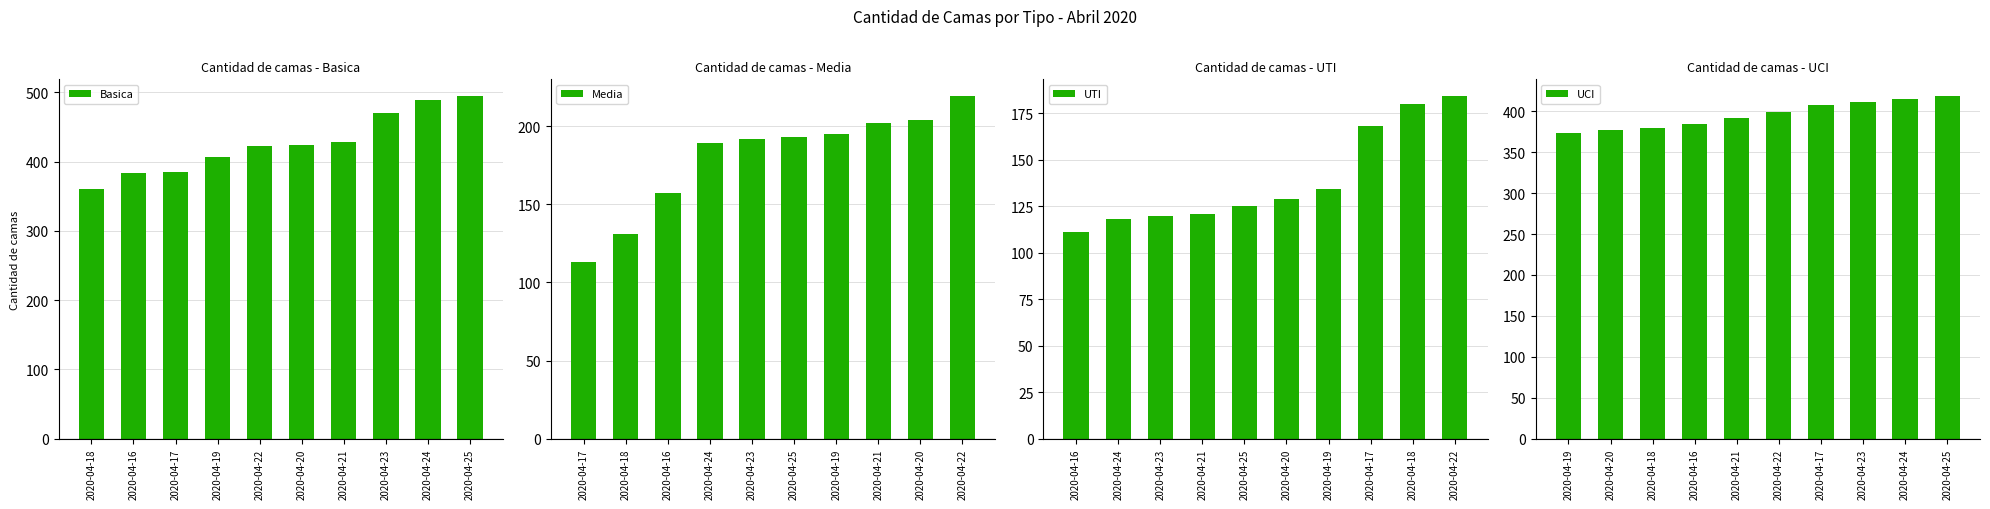

What are all the series names shown in the legend?

Basica, Media, UTI, UCI